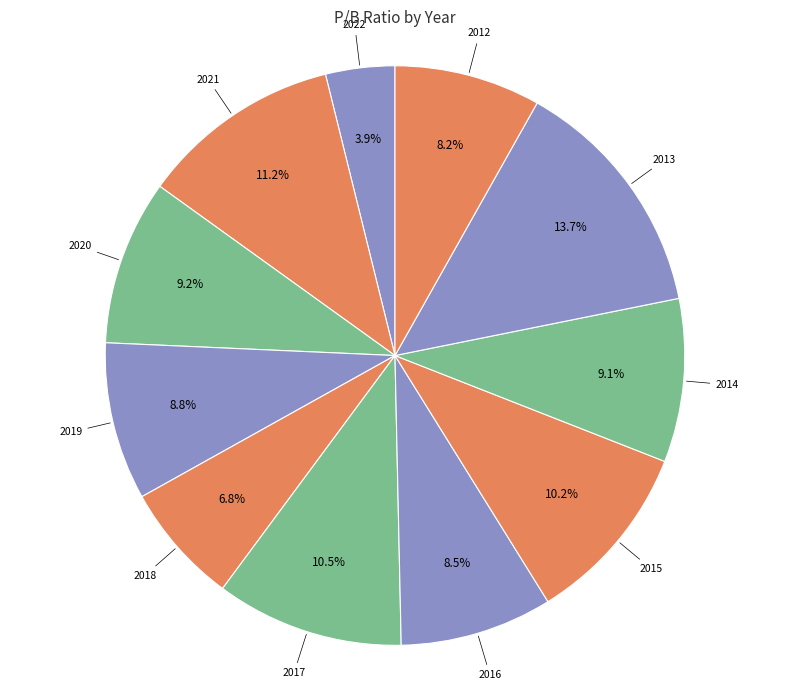

Which has a higher value, 2014 or 2015?

2015